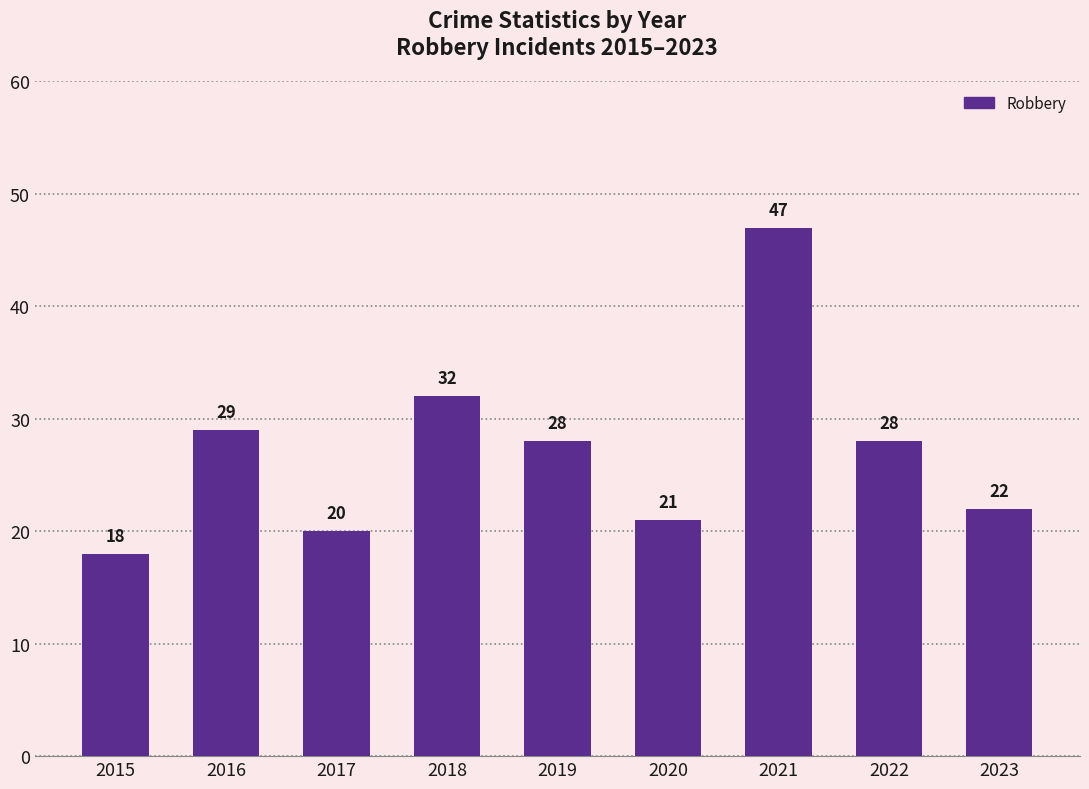

Reading left to right, what are all the values shown in this chart?

2015=18	2016=29	2017=20	2018=32	2019=28	2020=21	2021=47	2022=28	2023=22